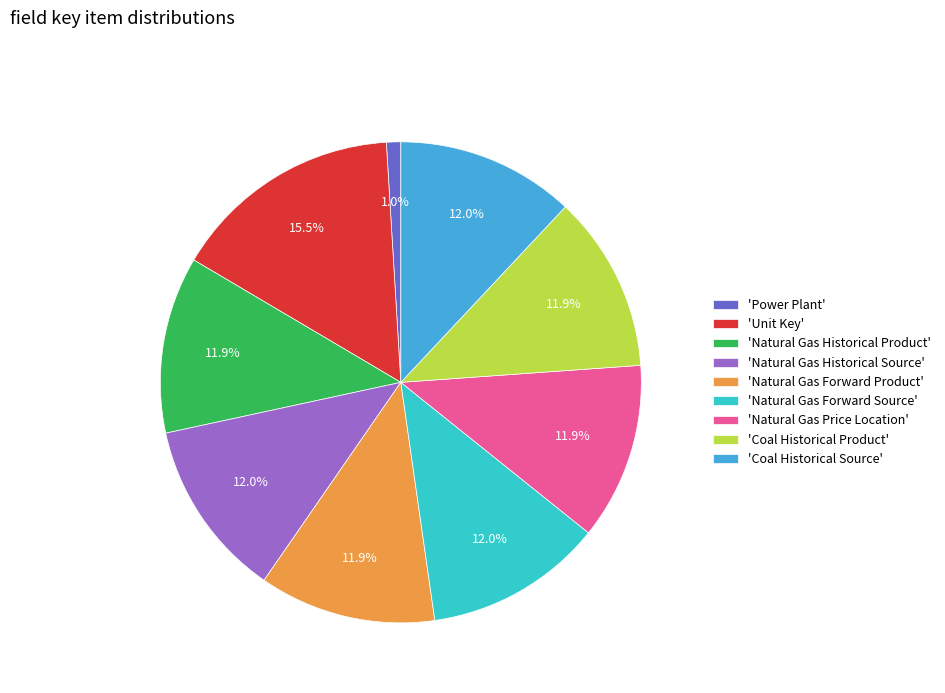

Does any single category account for the majority?

No